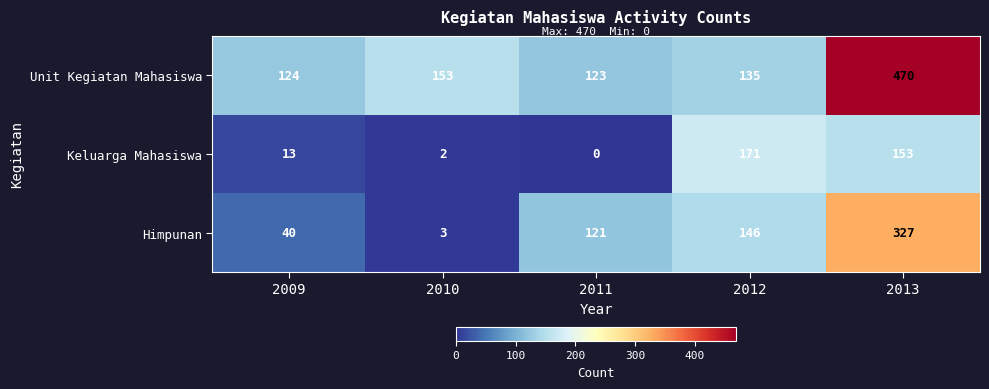

List the series in order of their overall mean, highest first.

Unit Kegiatan Mahasiswa, Himpunan, Keluarga Mahasiswa